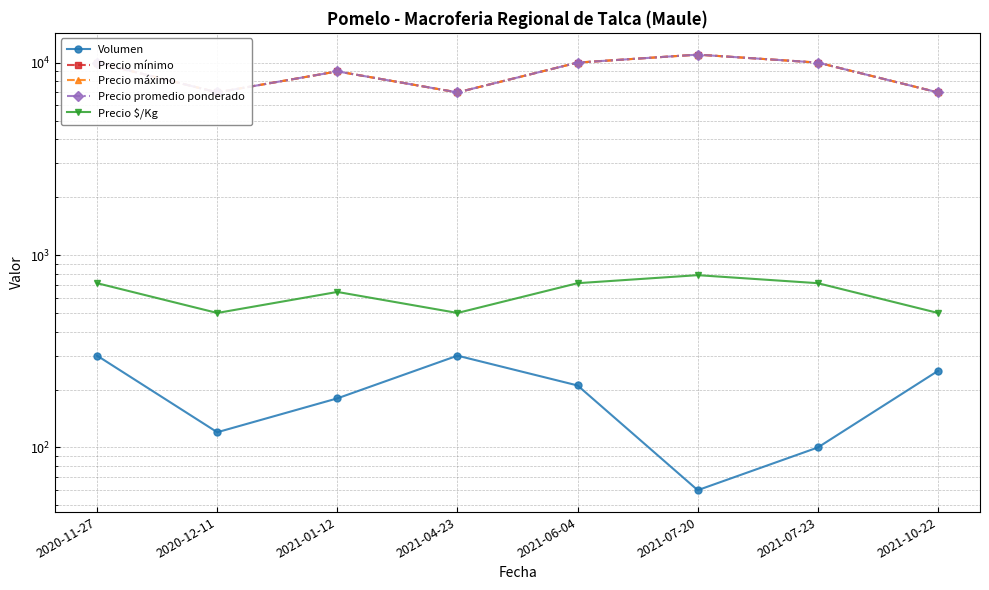

Is it true that Precio máximo equals 11000 at 2021-07-20?

True